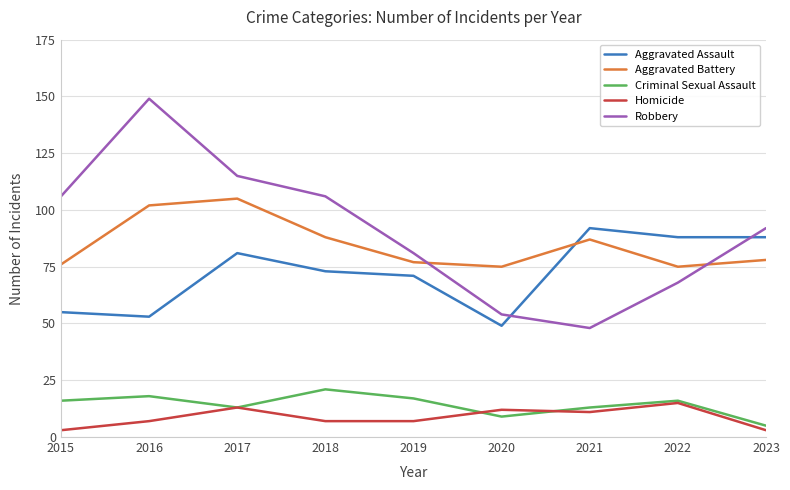

What is the total value across all series at 2018?

295